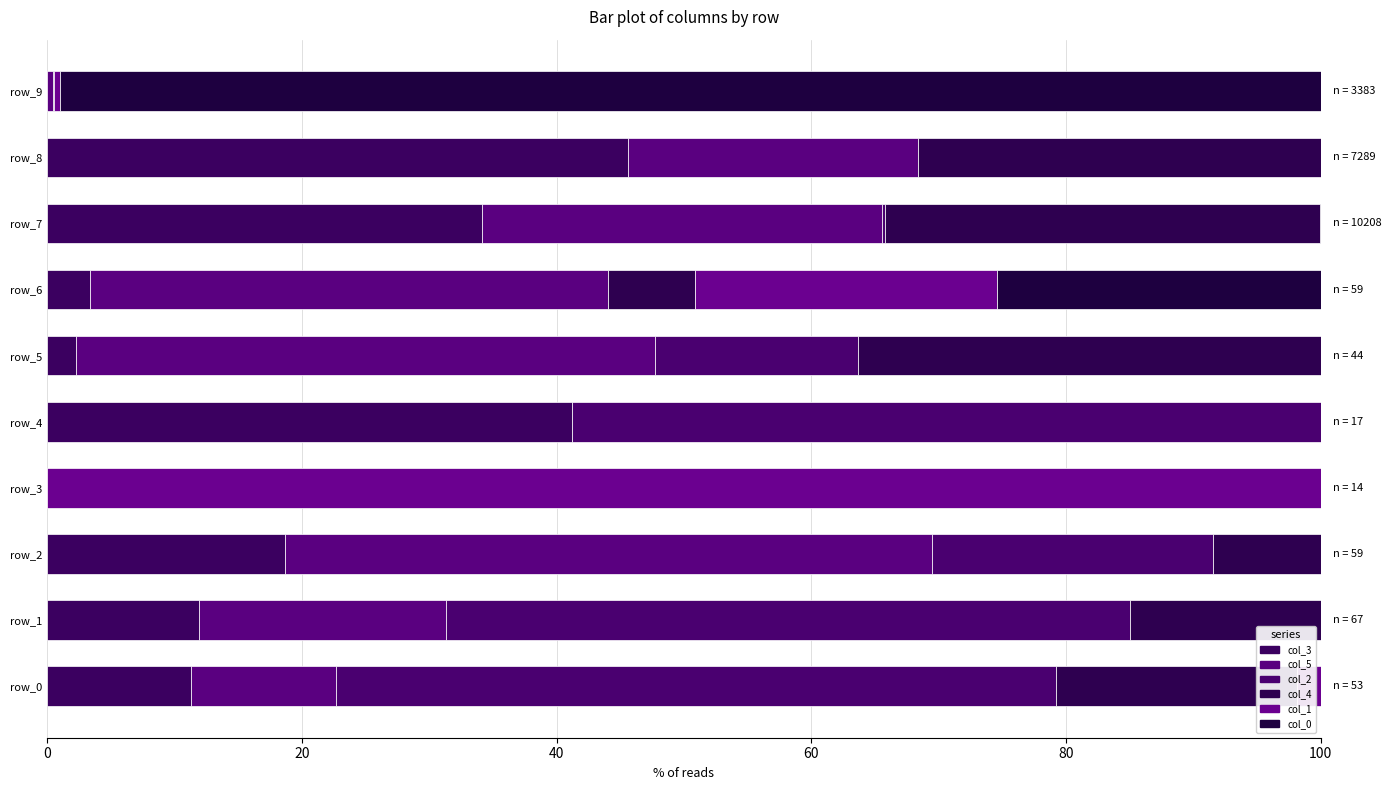

Count the number of data series in this chart.

6